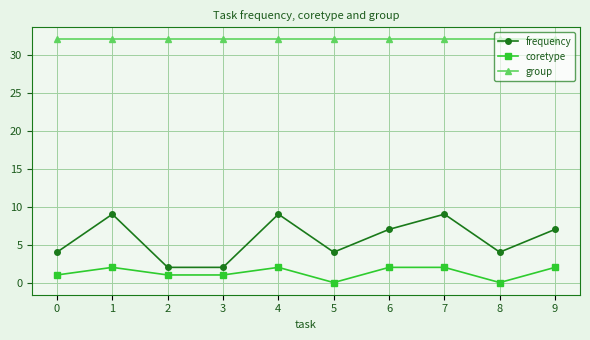

The value of frequency at 5 is 4. True or false?

True